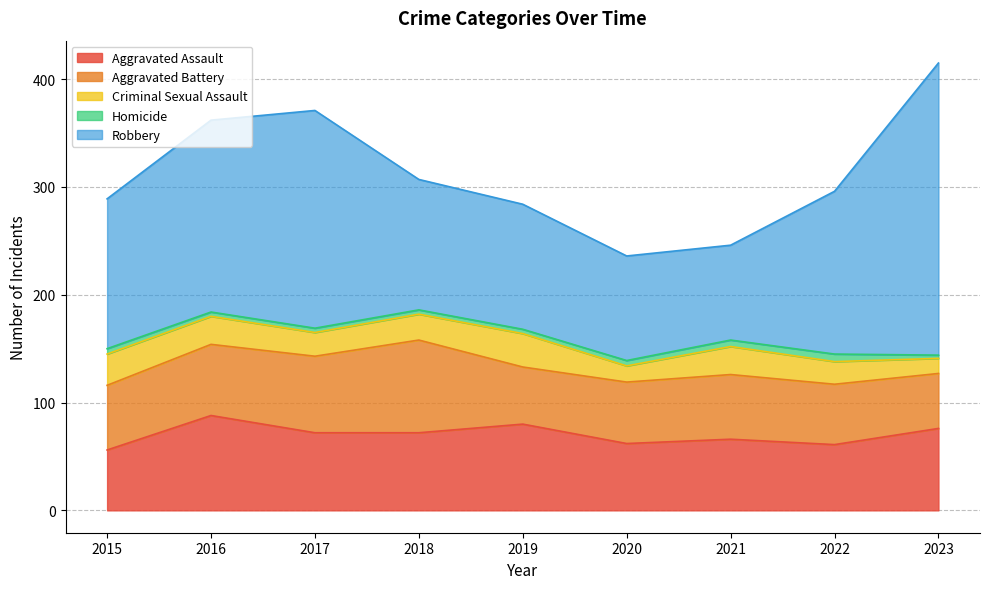

What is the smallest value displayed?

3